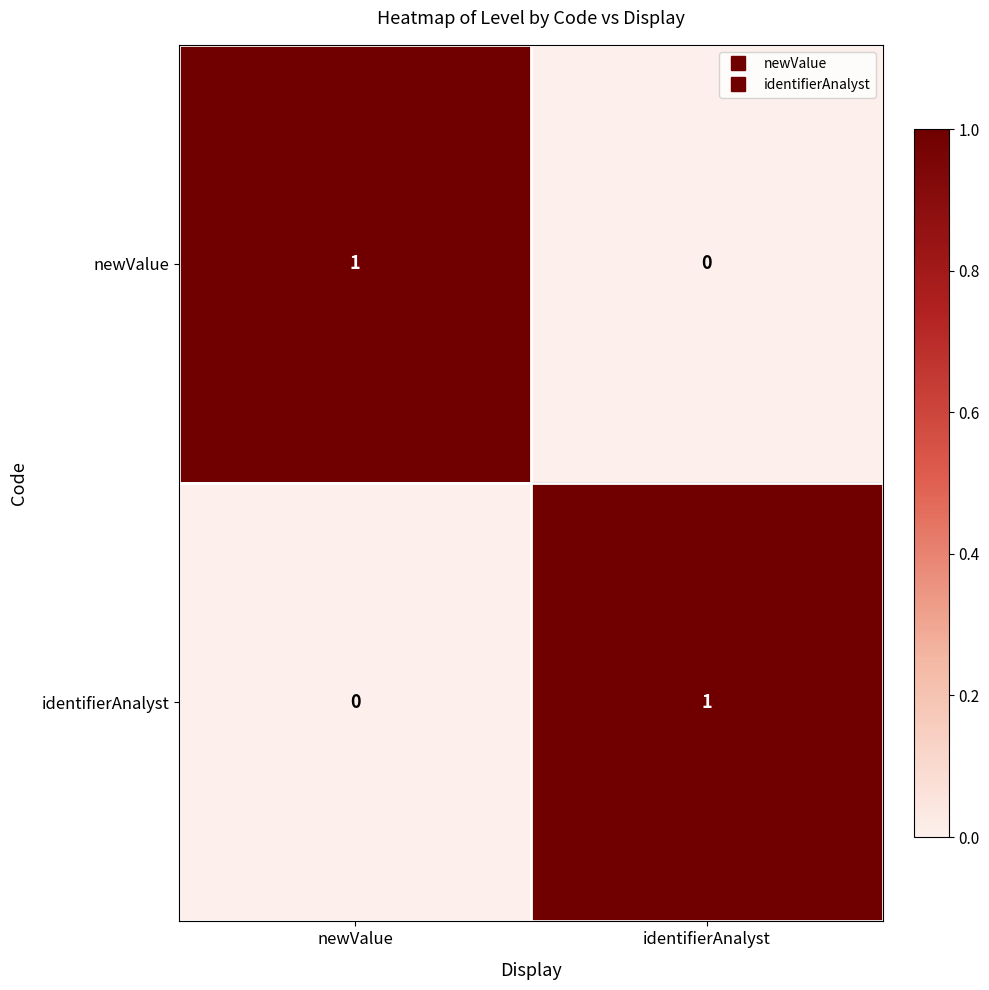

List the labels in order of newValue value, largest first.

newValue, identifierAnalyst